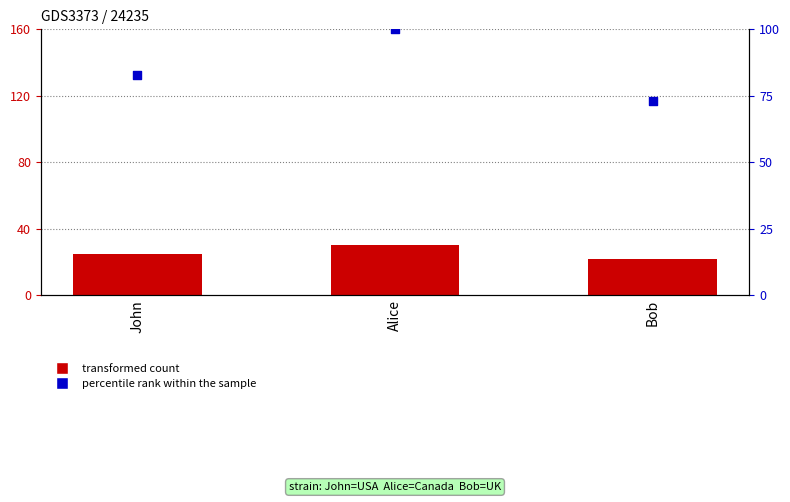

At which category is the sum across all series the highest?

Alice